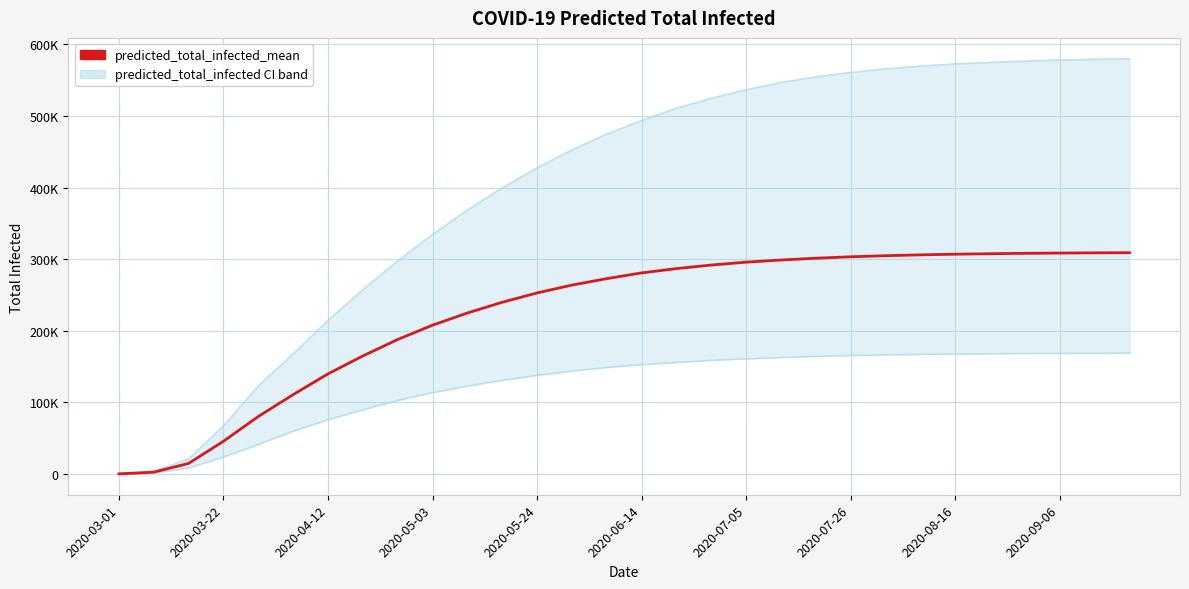

What is the sum of the predicted_total_infected_lower values at 2020-05-24 and 20?

206039